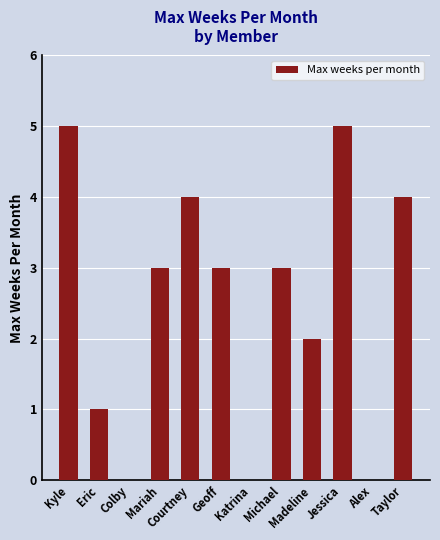

What is the approximate value at Mariah?

3